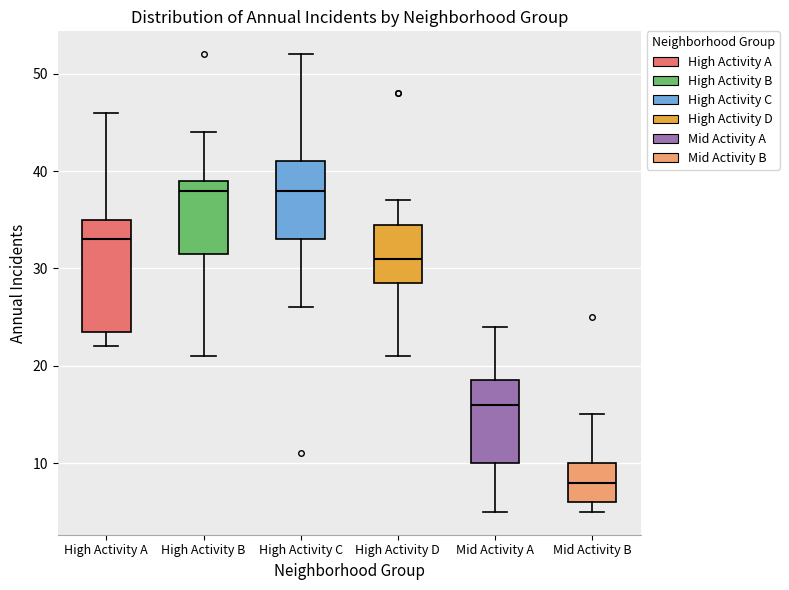

Reading left to right, transcribe this box plot: for each box, give where its median line is, the range the box spans, and where its two whiskers end, as read against the y-axis. The values are not printed on the chart, so give them approximately, as read against the axis.

High Activity A: median 33, box 24 to 35, whiskers 22 to 46
High Activity B: median 38, box 32 to 39, whiskers 21 to 44
High Activity C: median 38, box 33 to 41, whiskers 26 to 52
High Activity D: median 31, box 29 to 35, whiskers 21 to 37
Mid Activity A: median 16, box 10 to 19, whiskers 5 to 24
Mid Activity B: median 8, box 6 to 10, whiskers 5 to 15